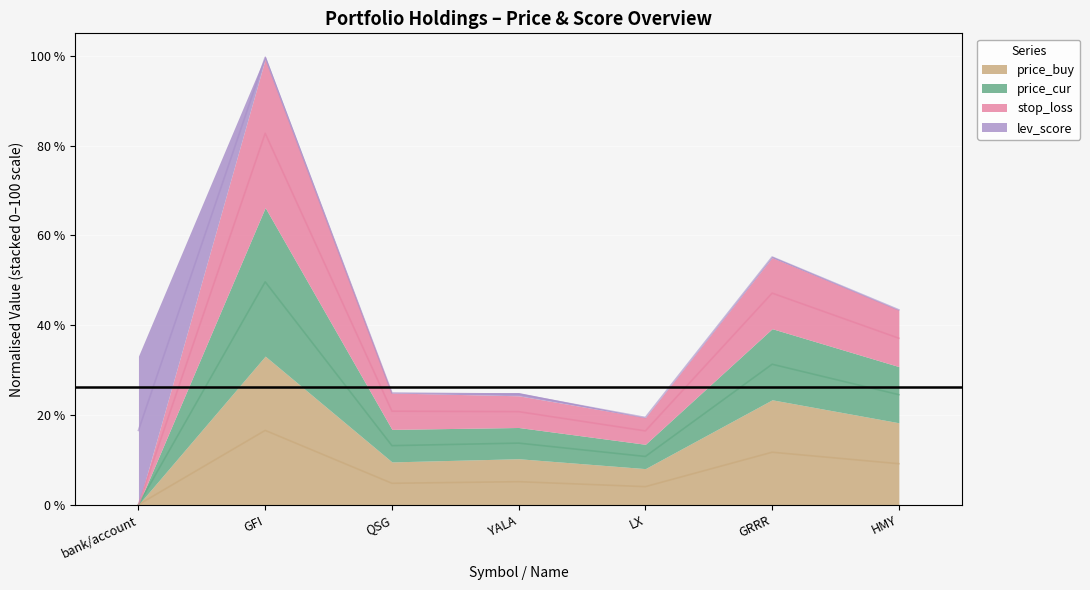

What is the maximum value for stop_loss?

301.1